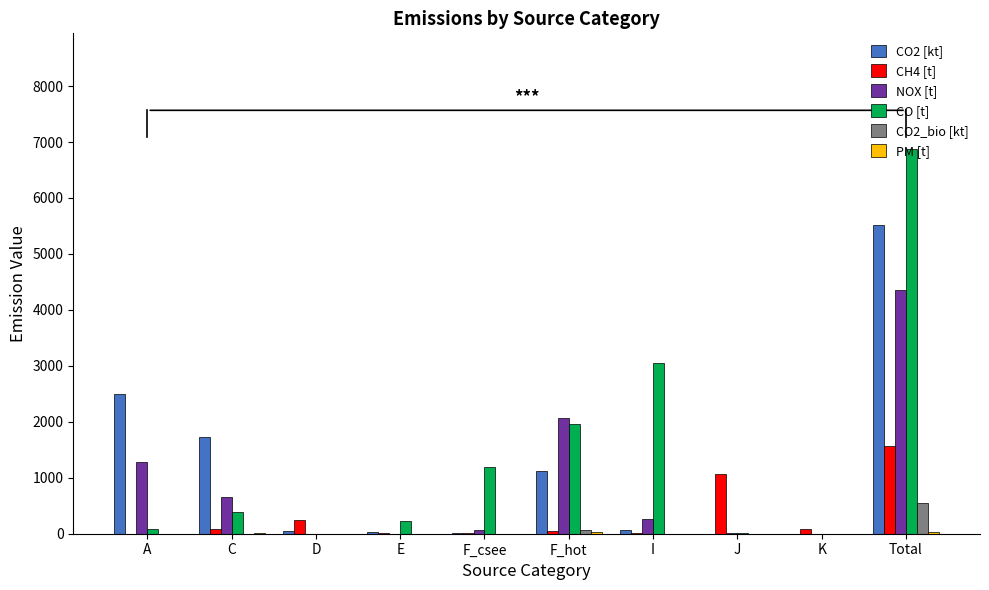

What is the total value across all series at F_hot?

5279.1